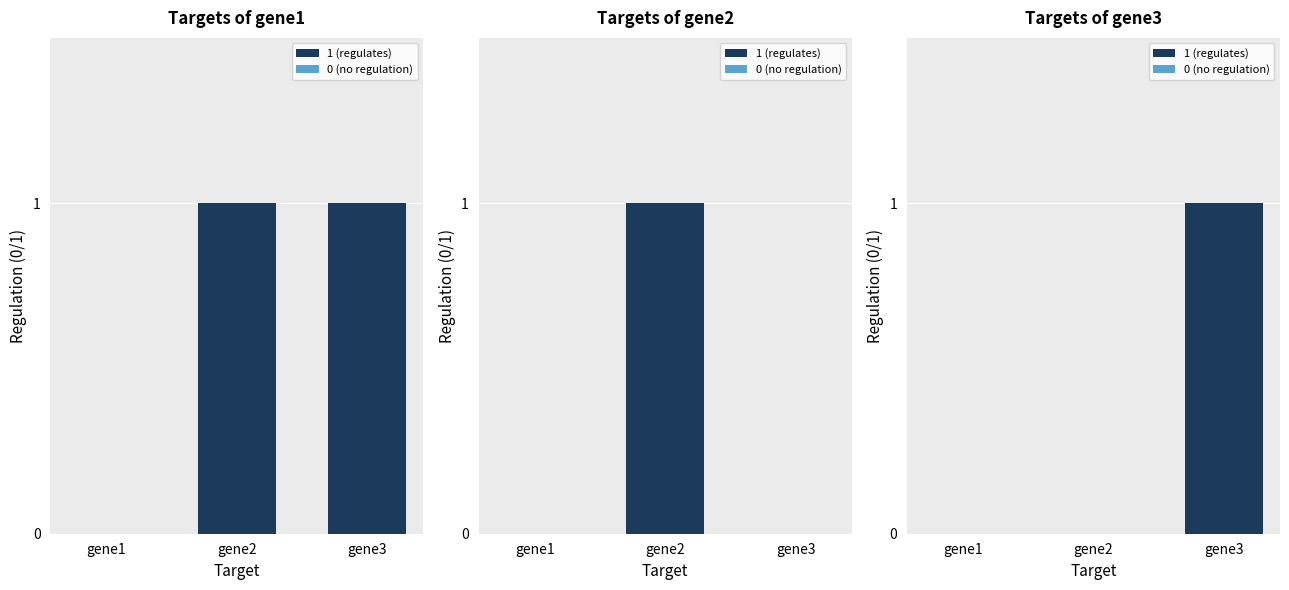

Where is gene1 nearest to the value 0?

gene1